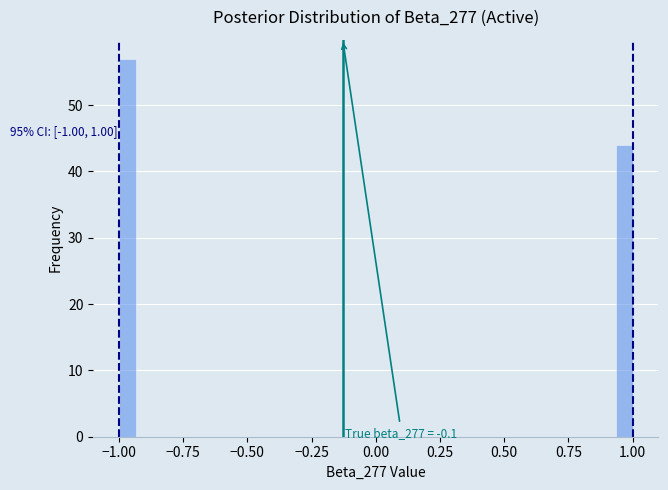

Around what value on the x-axis is the tallest bar? Give the approximate position of its centre, as read against the axis.

-0.95